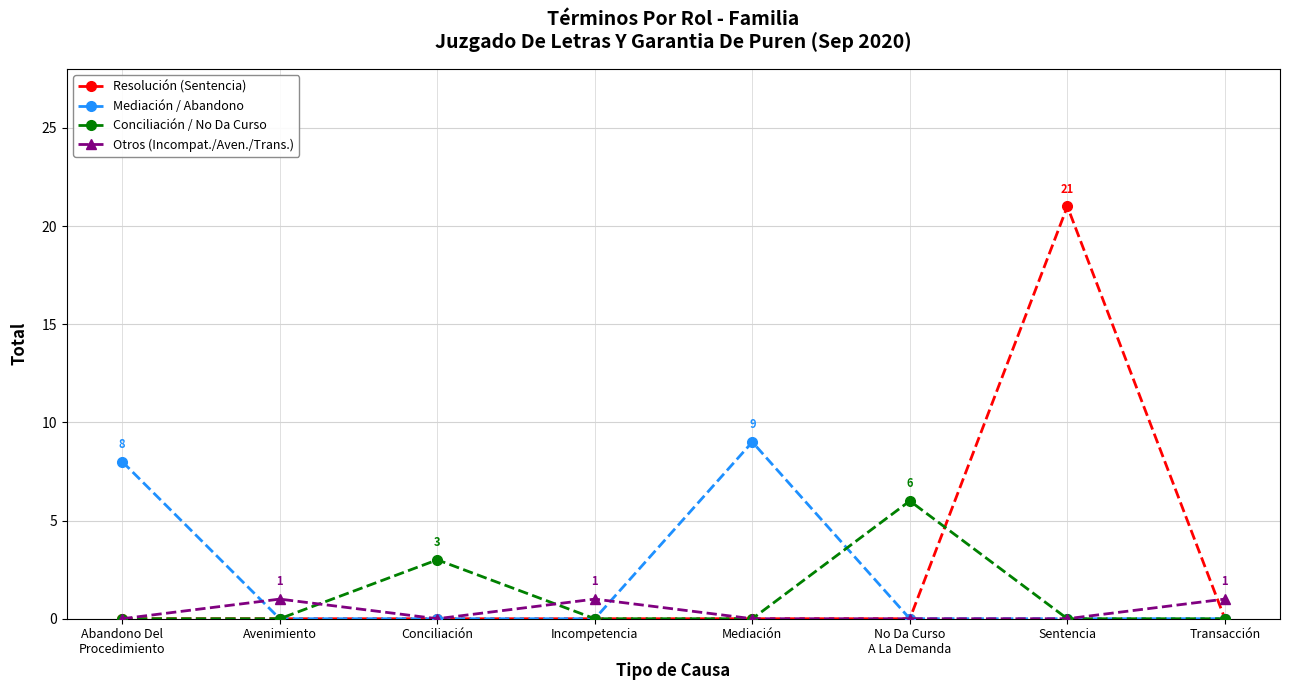

What is the difference between the Mediación / Abandono values at Transacción and Abandono Del
Procedimiento?

8